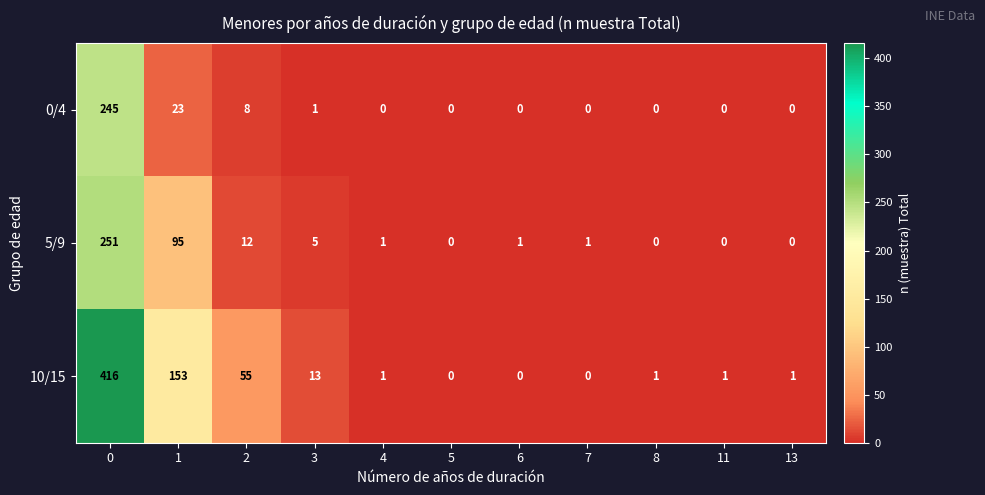

Rank the series by their average value, from lowest to highest.

0/4, 5/9, 10/15